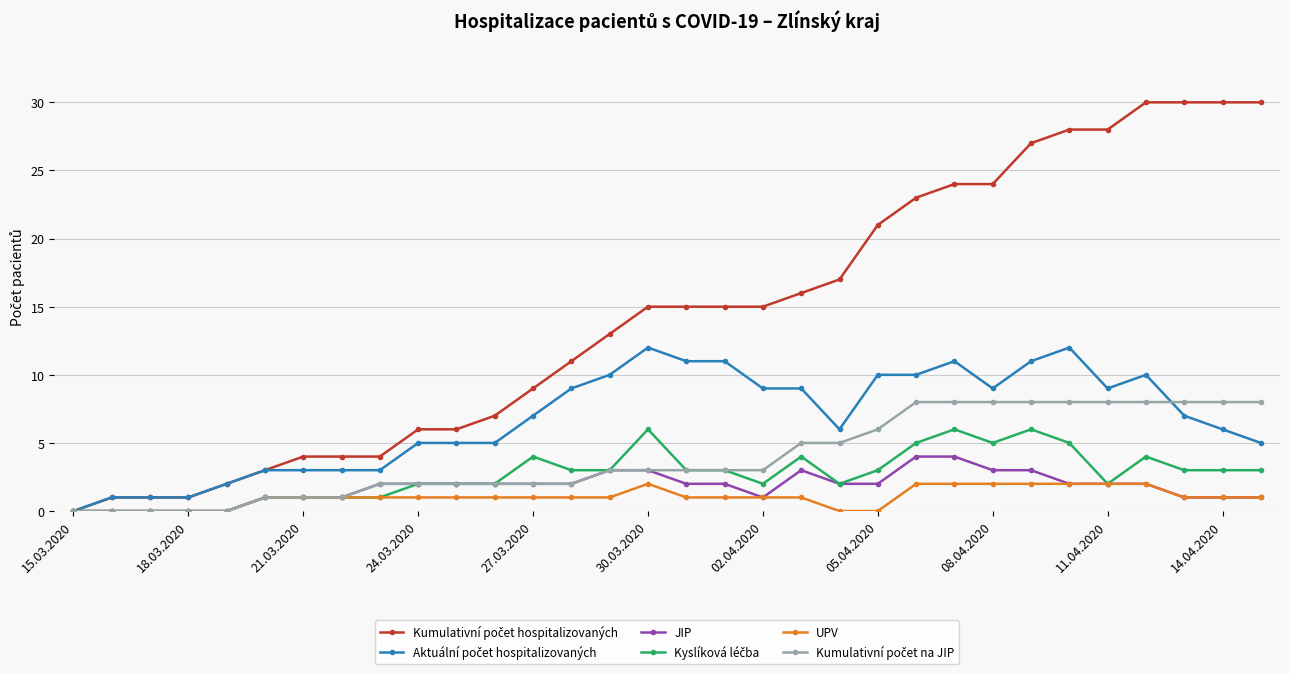

What is the maximum value shown in the chart?

30